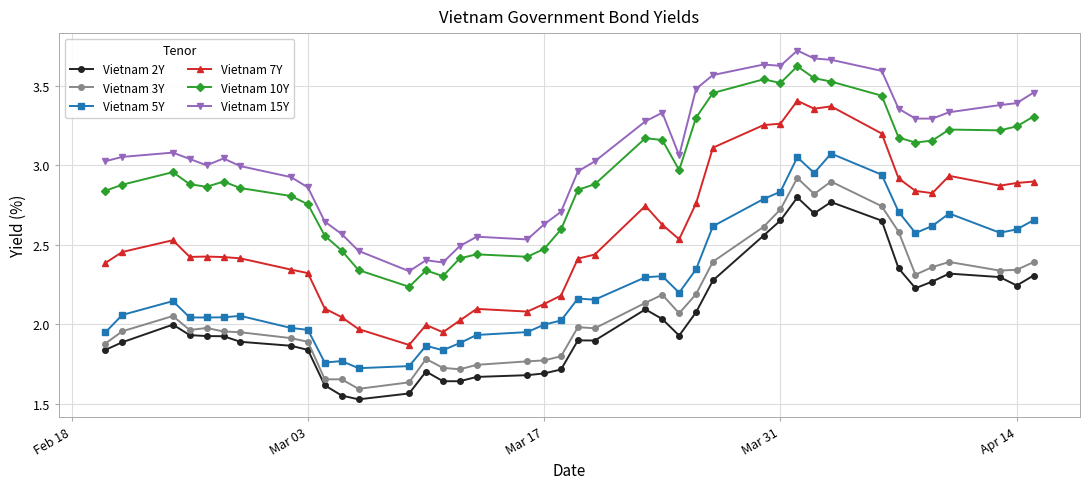

What is the difference between the second highest and second lowest values in the Vietnam 3Y series?

1.3